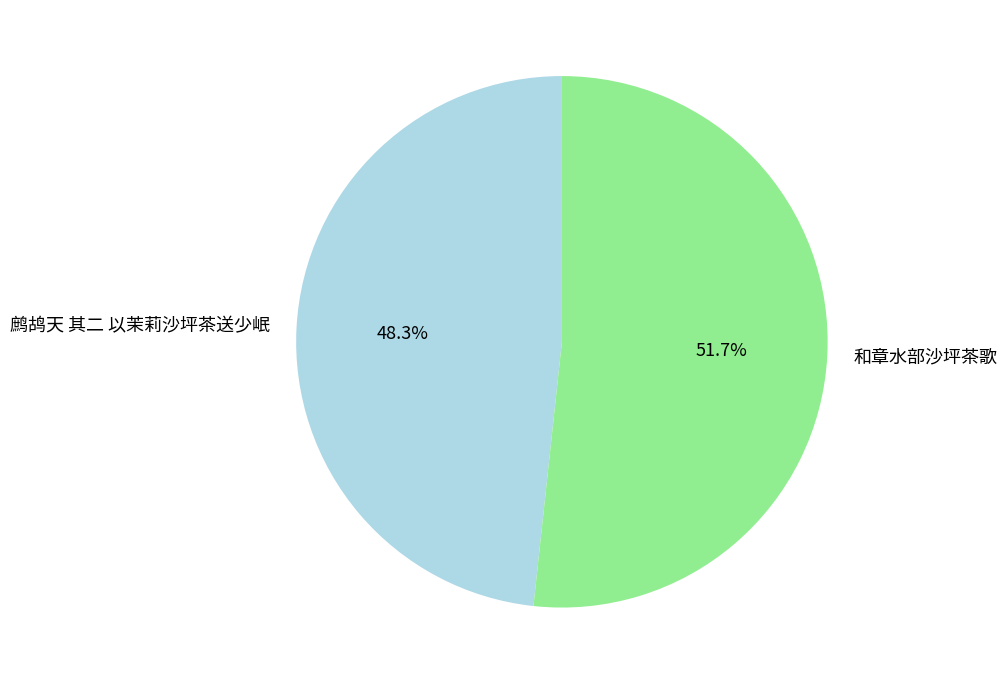

What percentage is NOT represented by 和章水部沙坪茶歌?

48.3%